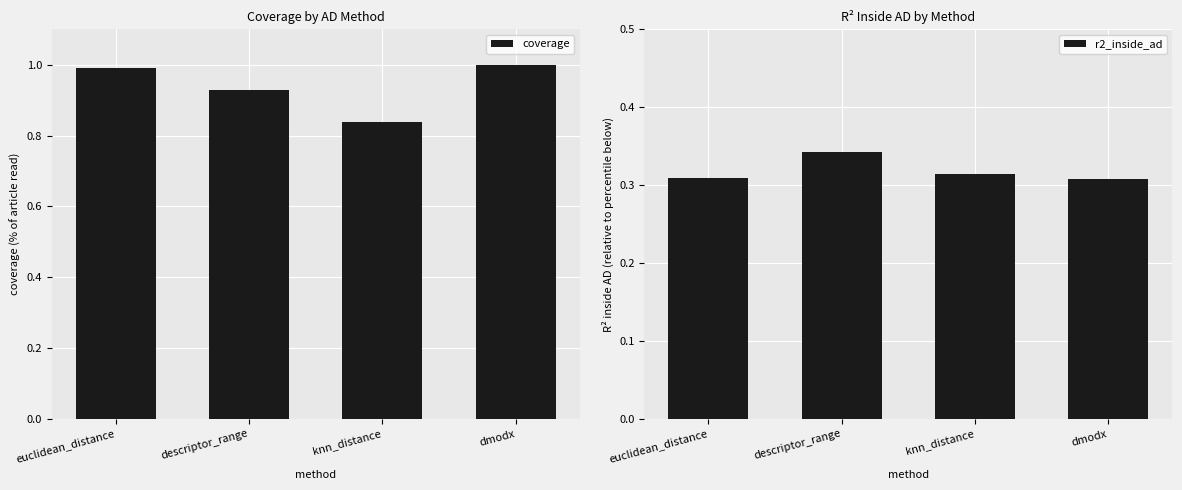

Reading left to right, transcribe all the data shown in this chart.

coverage: euclidean_distance=1.0	descriptor_range=0.9	knn_distance=0.8	dmodx=1.0
r2_inside_ad: euclidean_distance=0.3	descriptor_range=0.3	knn_distance=0.3	dmodx=0.3